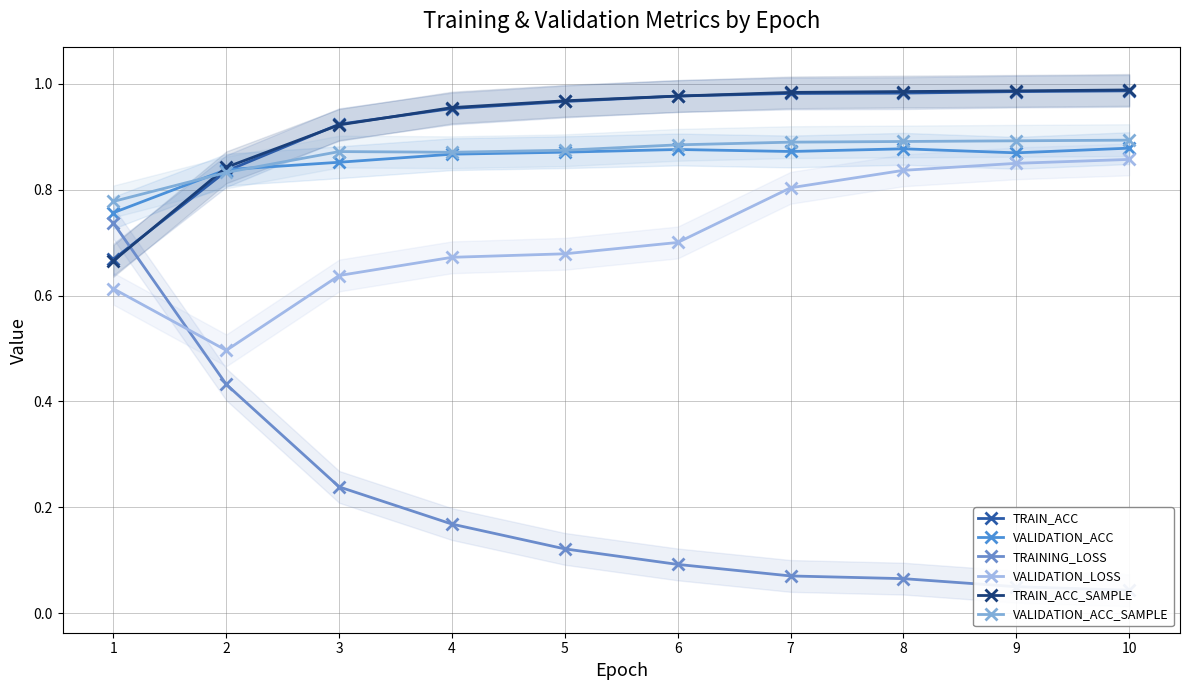

What is the total value across all series at 6?

4.5